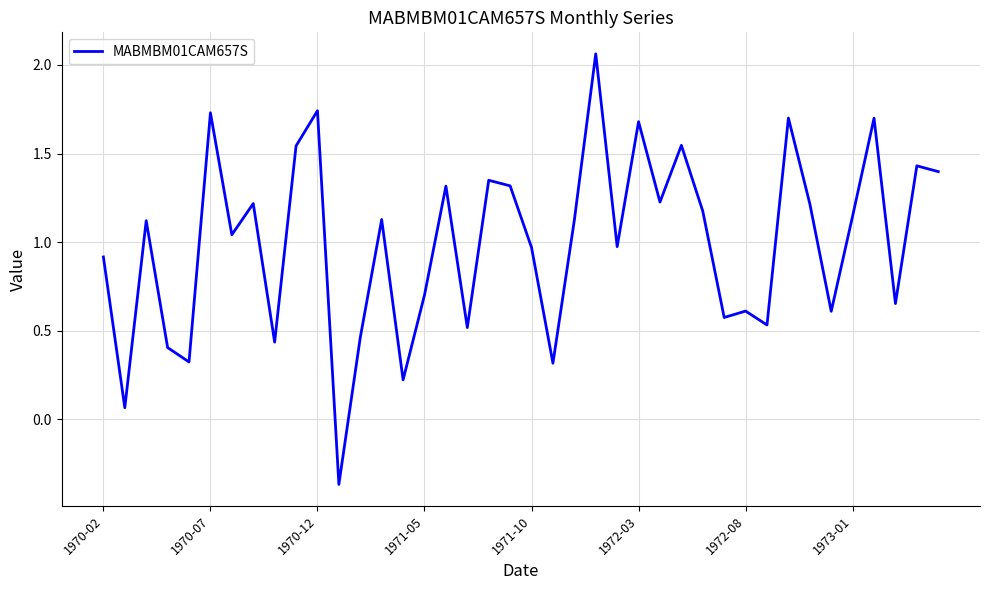

True or false: the data shows 0.7 at 1971-05.

True